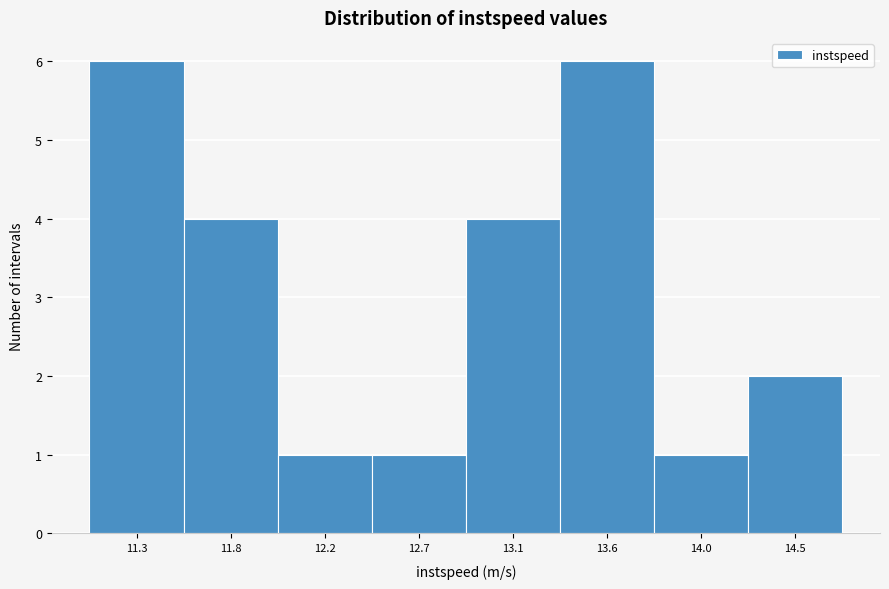

Reading right to left, transcribe all the data shown in this chart.

14.5=2	14.0=1	13.6=6	13.1=4	12.7=1	12.2=1	11.8=4	11.3=6